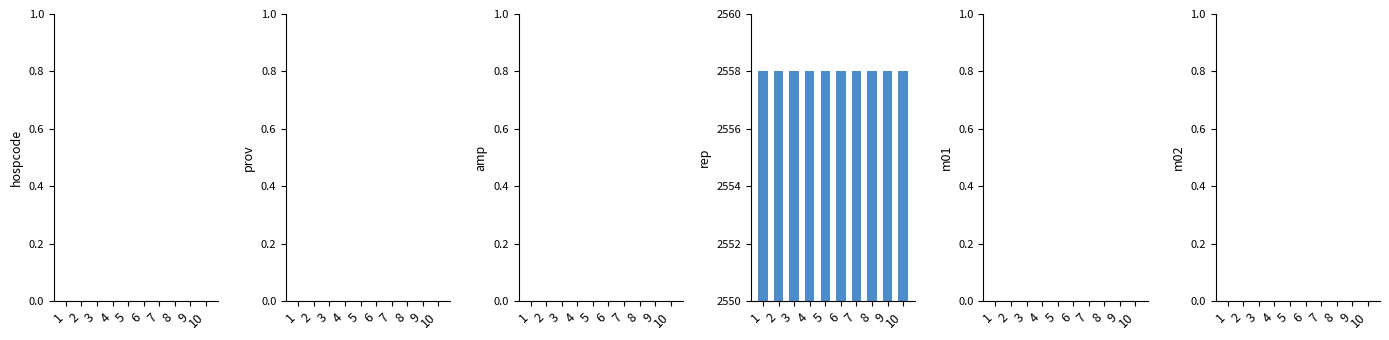

What is the total value across all series at 6?

2558